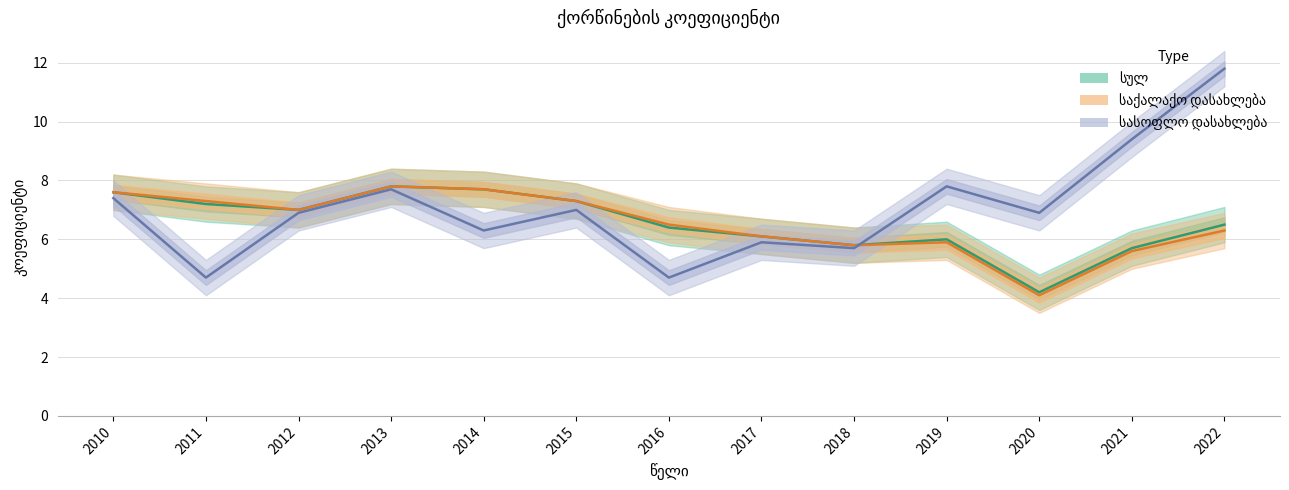

Where is the first local maximum for სასოფლო დასახლება?

2013